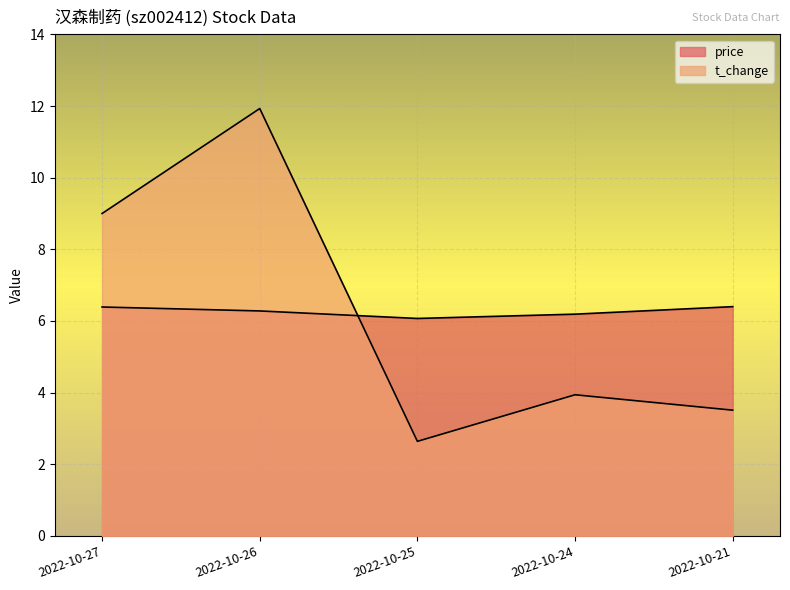

True or false: price has more than 1 interior local peaks.

False